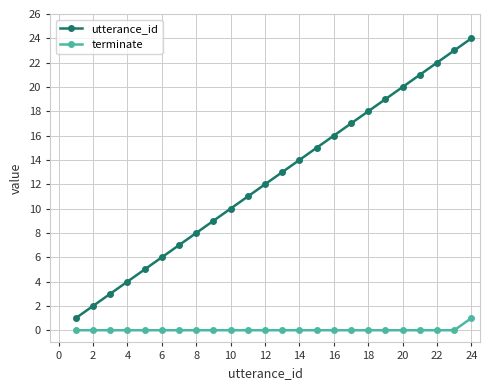

True or false: utterance_id and terminate cross at least once.

False